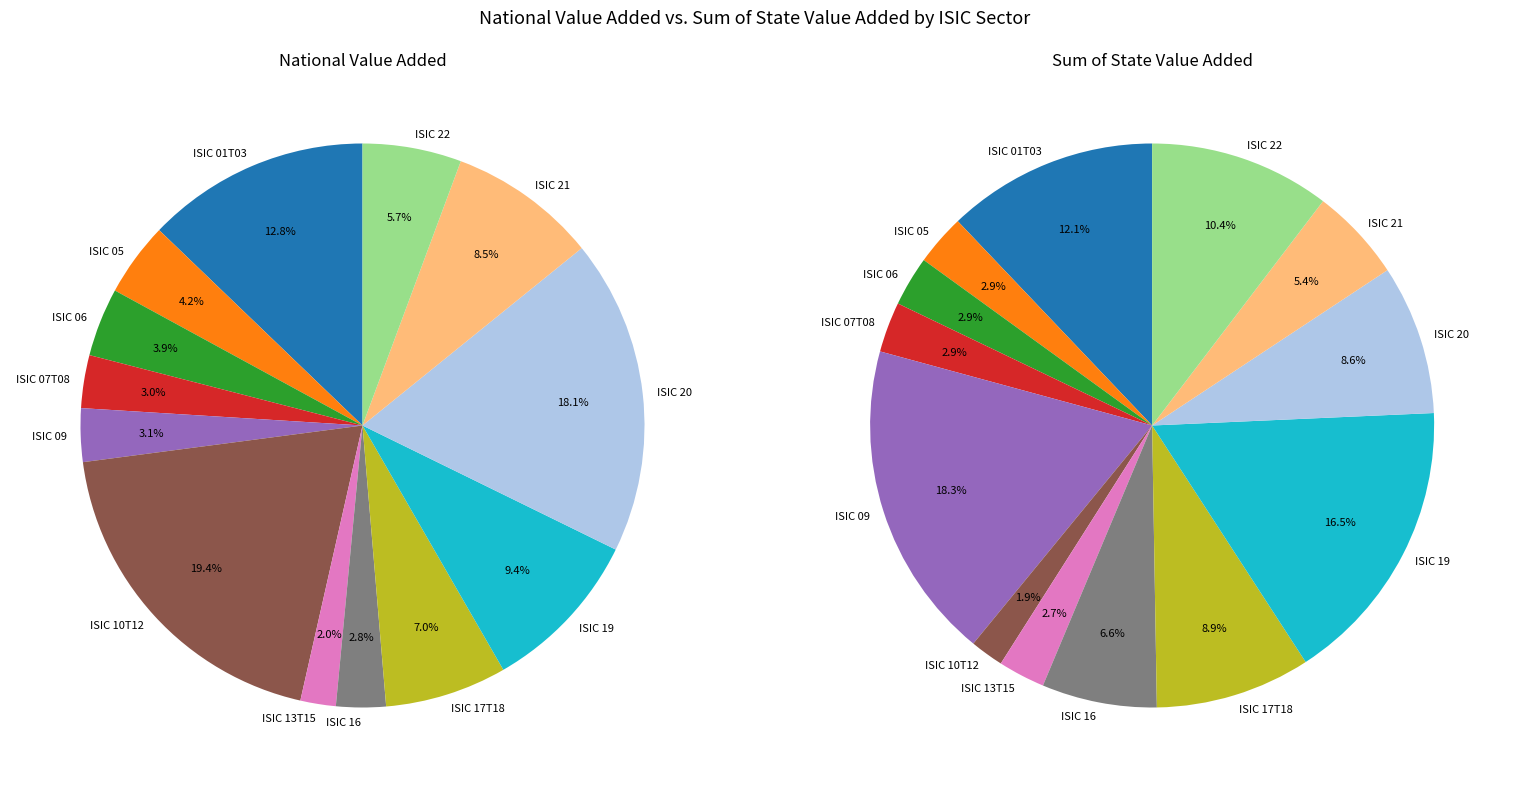

What portion of the pie excludes ISIC 22?

94.3%